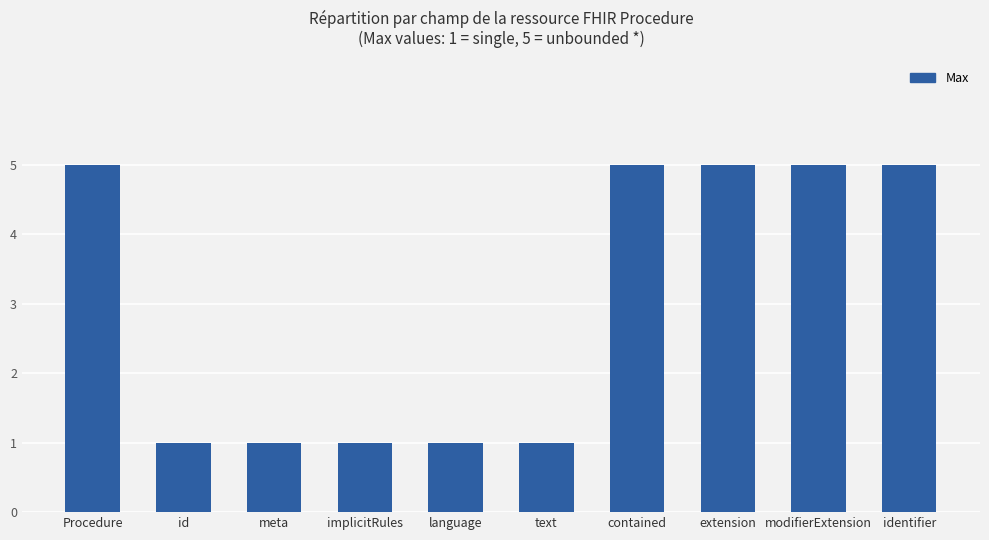

What is the greatest value displayed?

5